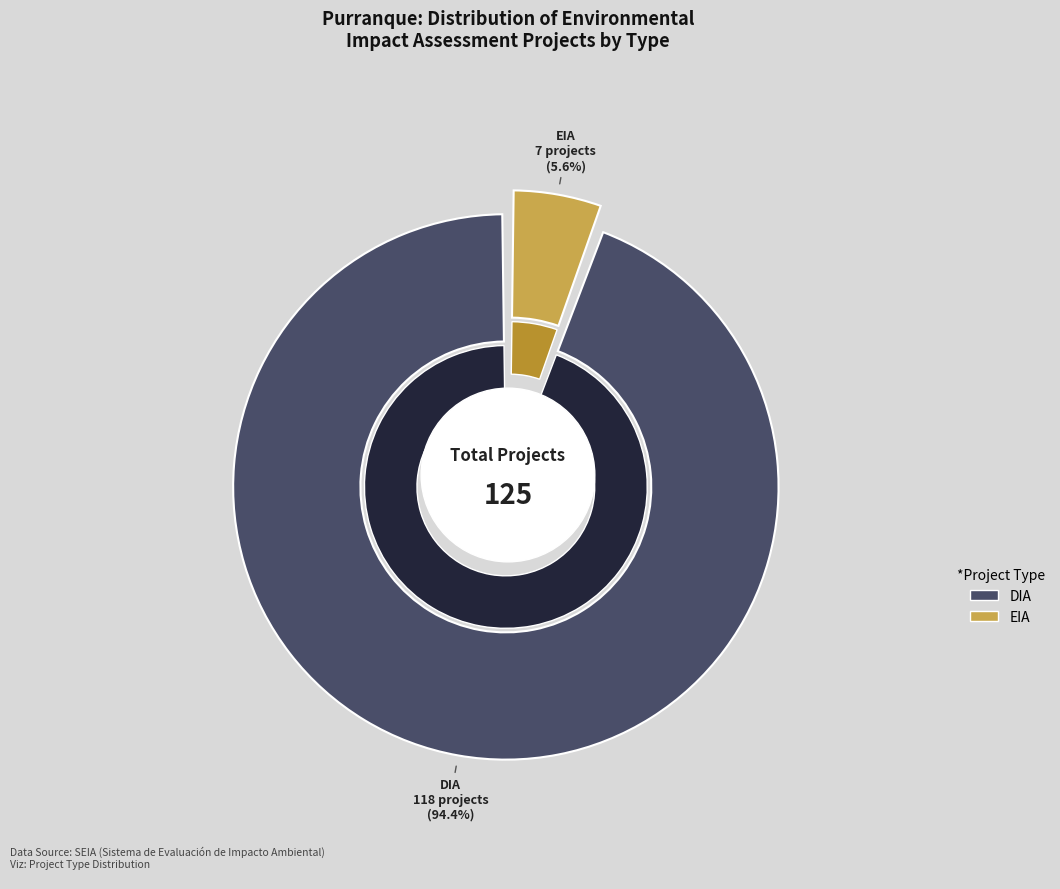

The DIA slice represents 94% of the pie. True or false?

True